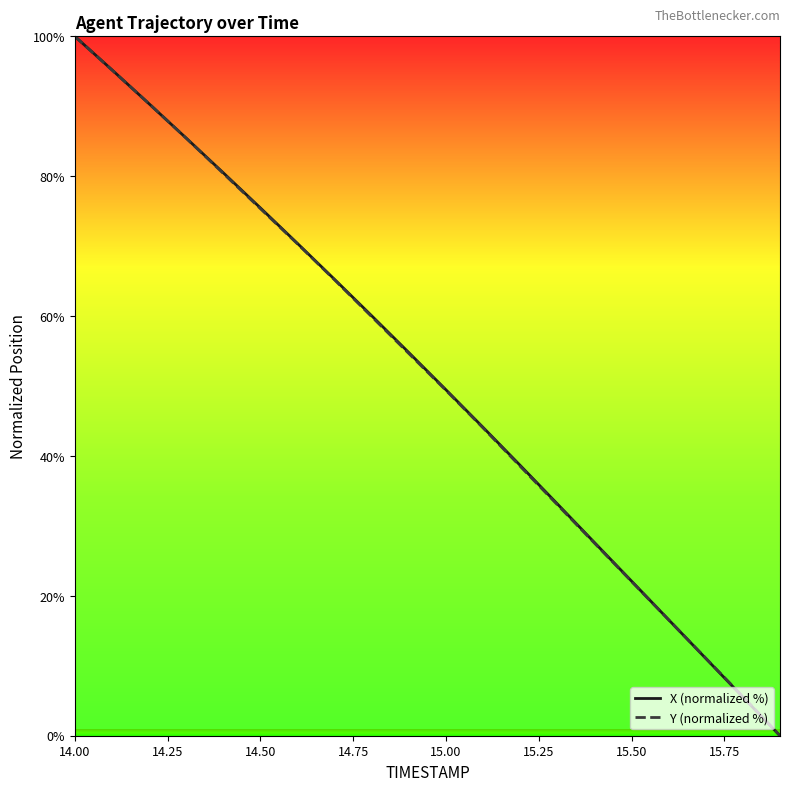

What is the maximum value for X (normalized %)?

100.0